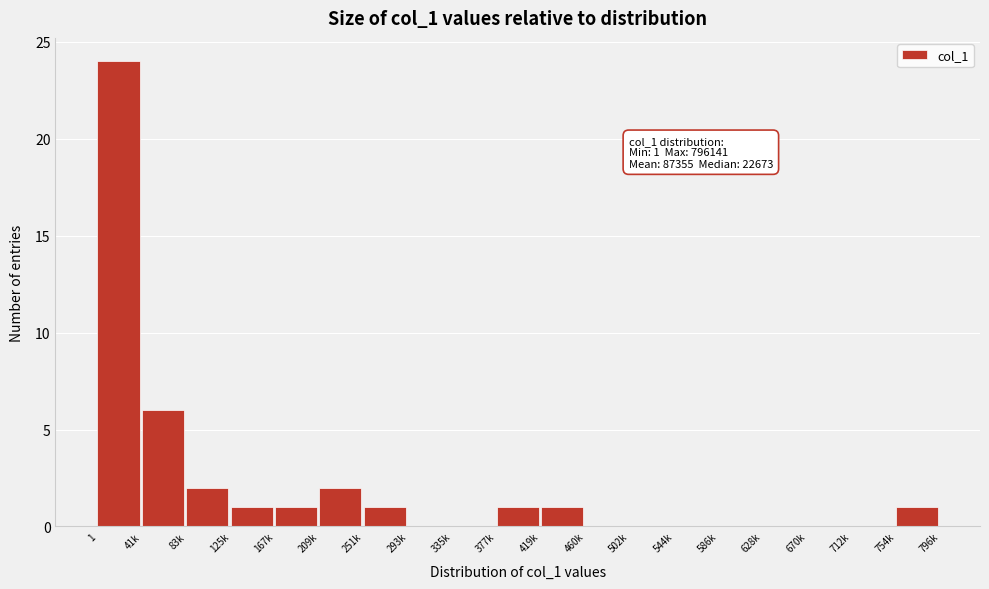

Reading right to left, list all the values displayed in this chart.

754k=1	712k=0	670k=0	628k=0	586k=0	544k=0	502k=0	460k=0	419k=1	377k=1	335k=0	293k=0	251k=1	209k=2	167k=1	125k=1	83k=2	41k=6	1=24